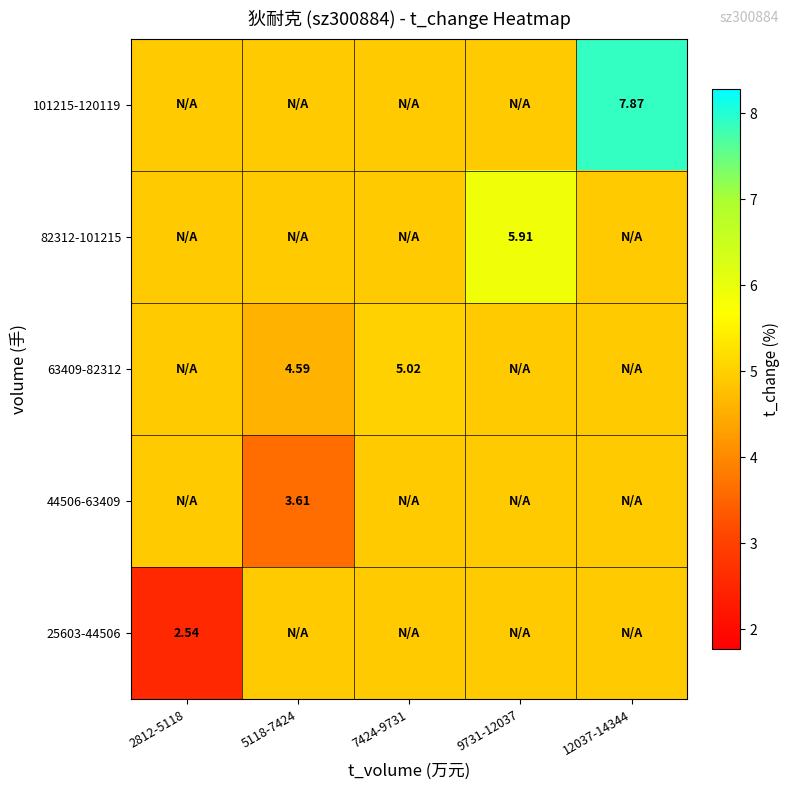

Is the value of 101215-120119 at 12037-14344 greater than the value of 44506-63409 at 5118-7424?

Yes